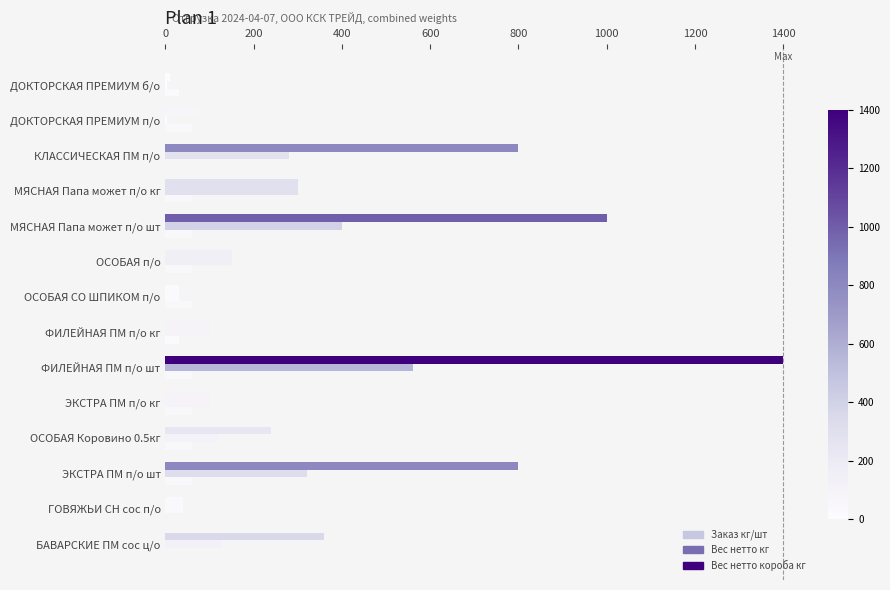

How many data points in Вес нетто кг are above 125?

7